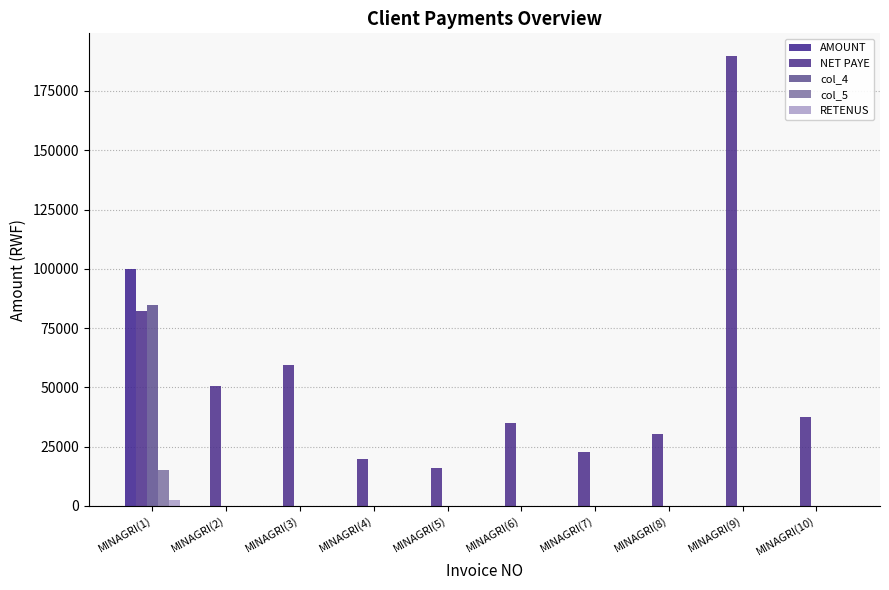

List the labels in order of col_5 value, smallest first.

MINAGRI(2), MINAGRI(3), MINAGRI(4), MINAGRI(5), MINAGRI(6), MINAGRI(7), MINAGRI(8), MINAGRI(9), MINAGRI(10), MINAGRI(1)